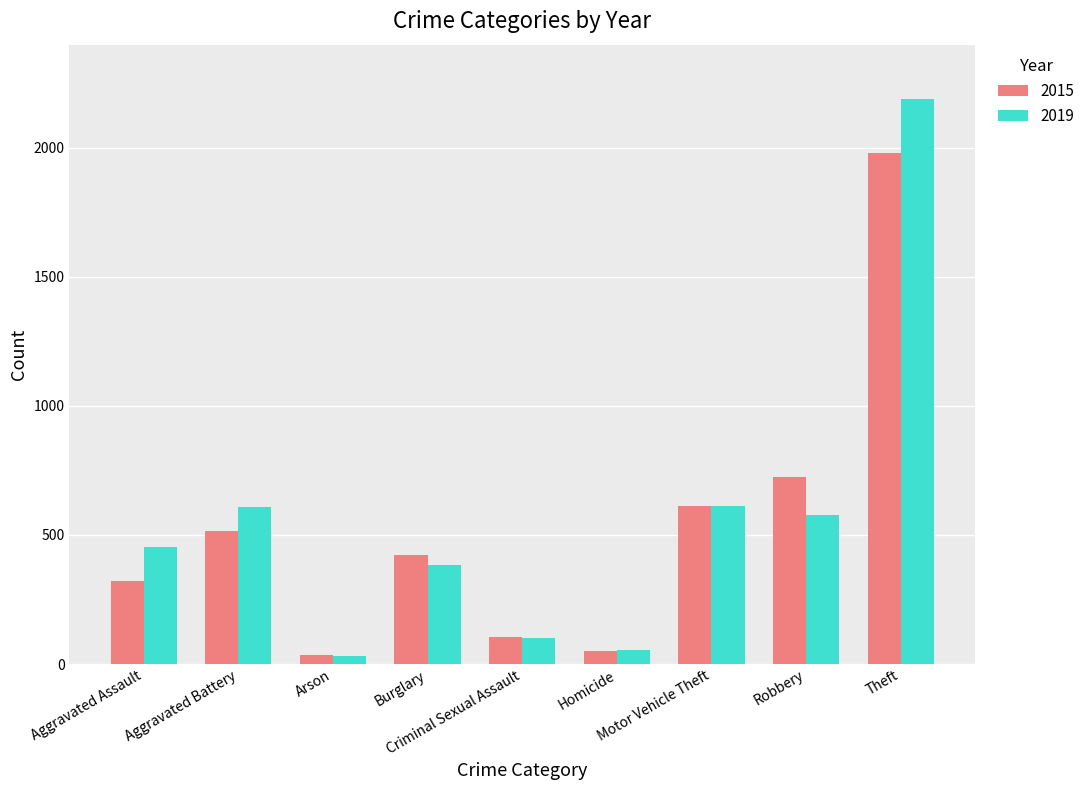

How many data points in 2015 are less than 421?

4